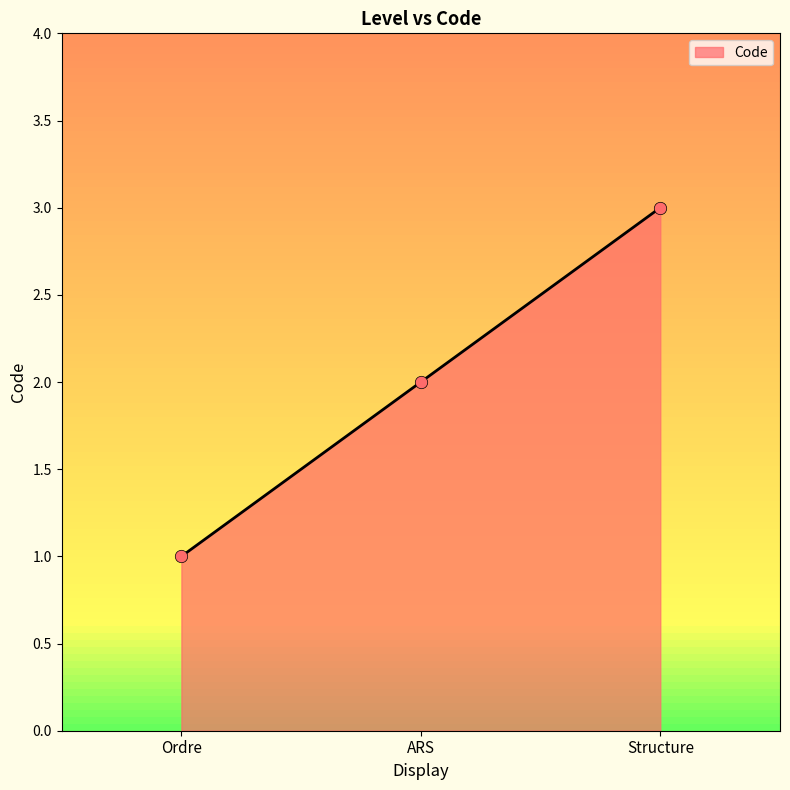

What is the ratio of the value at Ordre to the value at Structure?

0.3